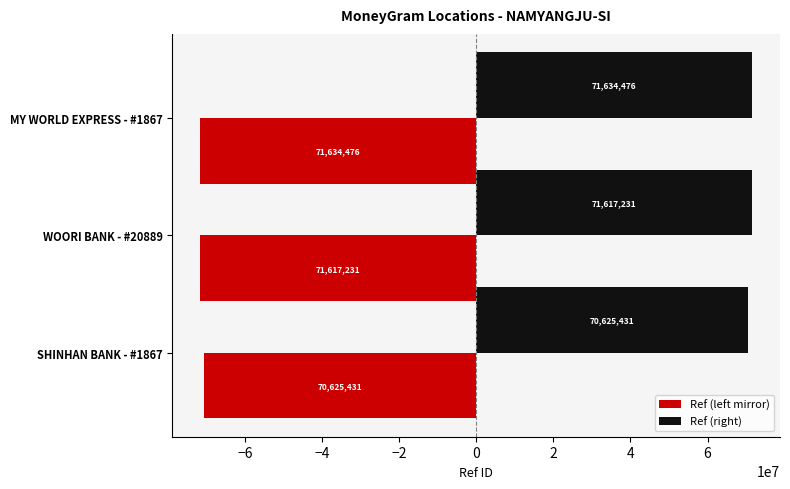

What are all the series names shown in the legend?

Ref (left mirror), Ref (right)